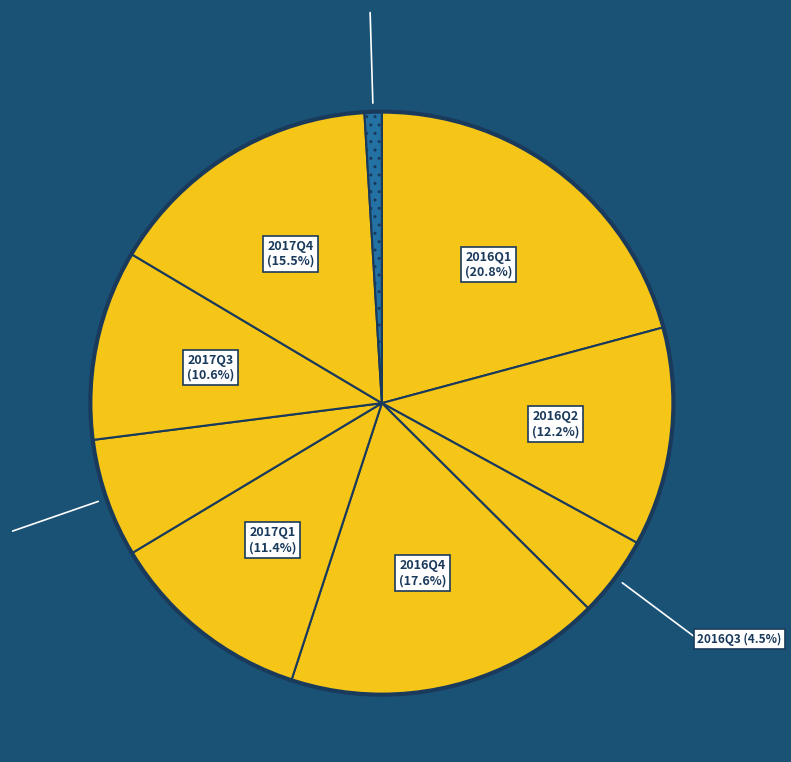

The 2017Q2 slice represents 16% of the pie. True or false?

False